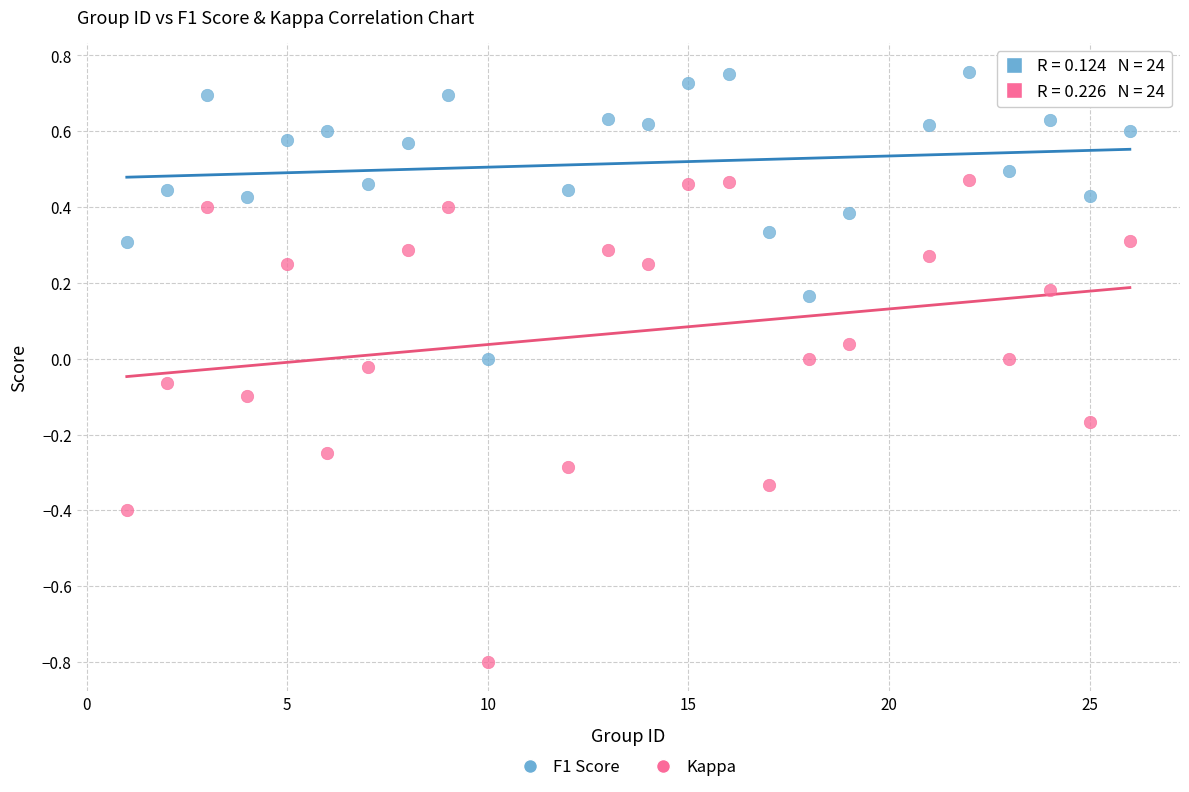

Which series has the largest Y range (max minus min)?

Kappa